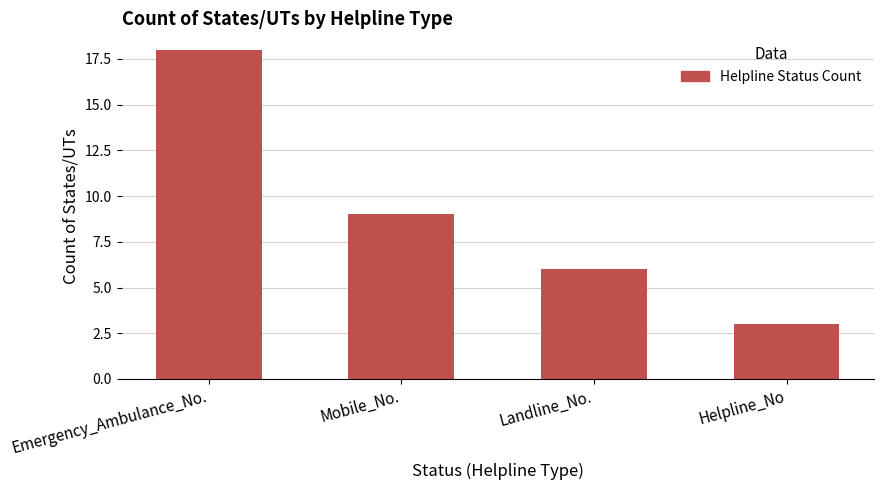

What is the greatest value displayed?

18